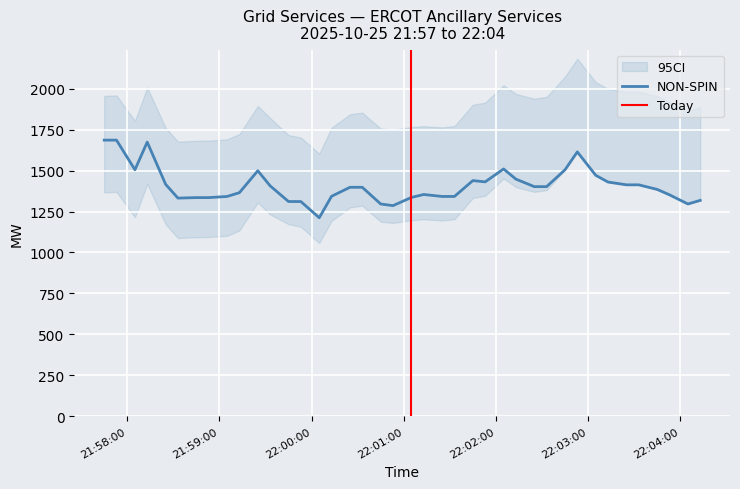

What is the difference between the highest and lowest values at 2025-10-25 22:01:33?

1342.0